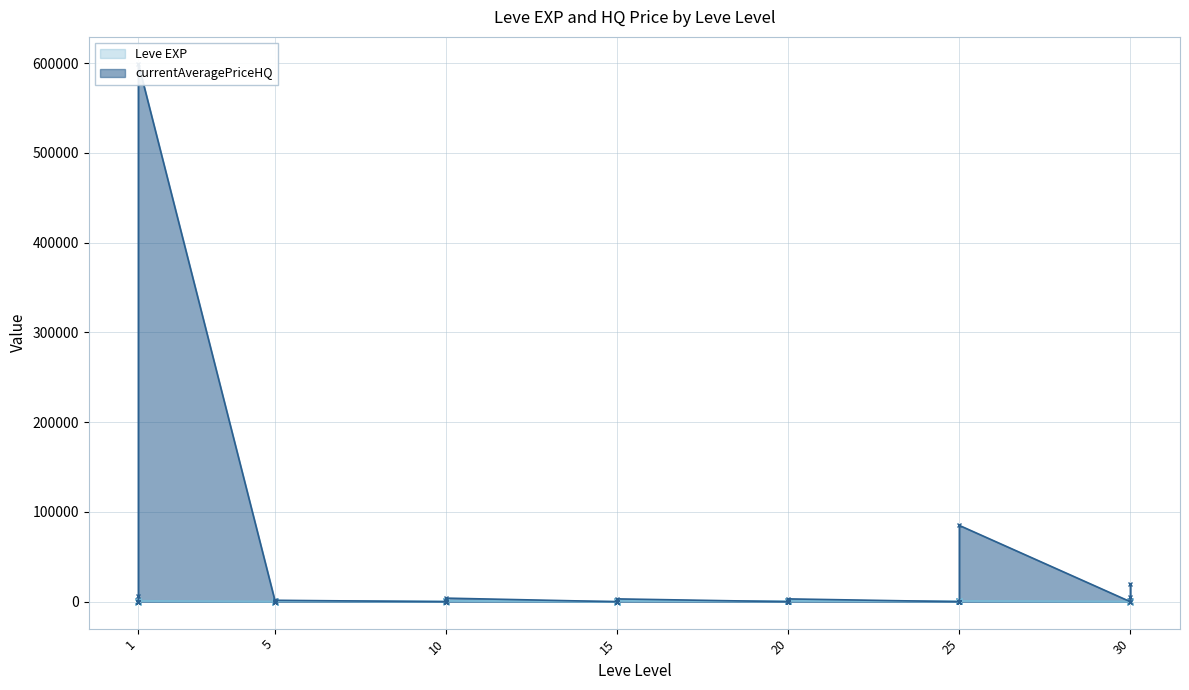

What are all the series names shown in the legend?

Leve EXP, currentAveragePriceHQ